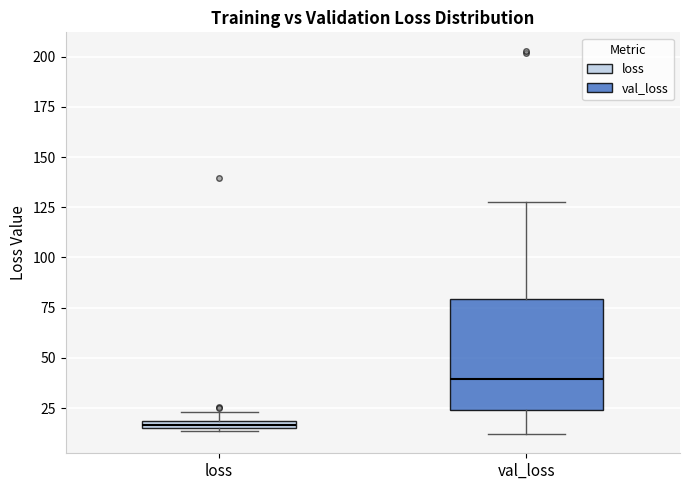

Which box is the tallest, from its lower edge to its upper edge?

val_loss